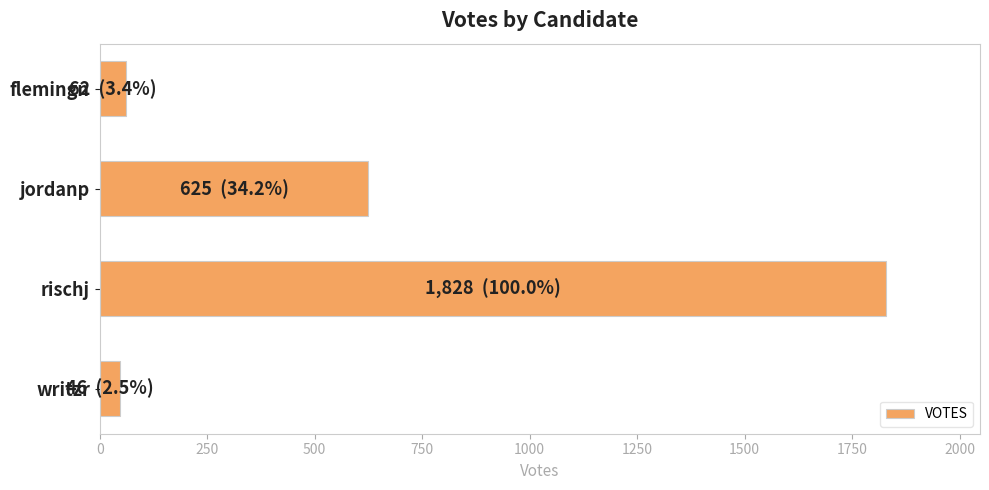

How many data points does each series have?

4